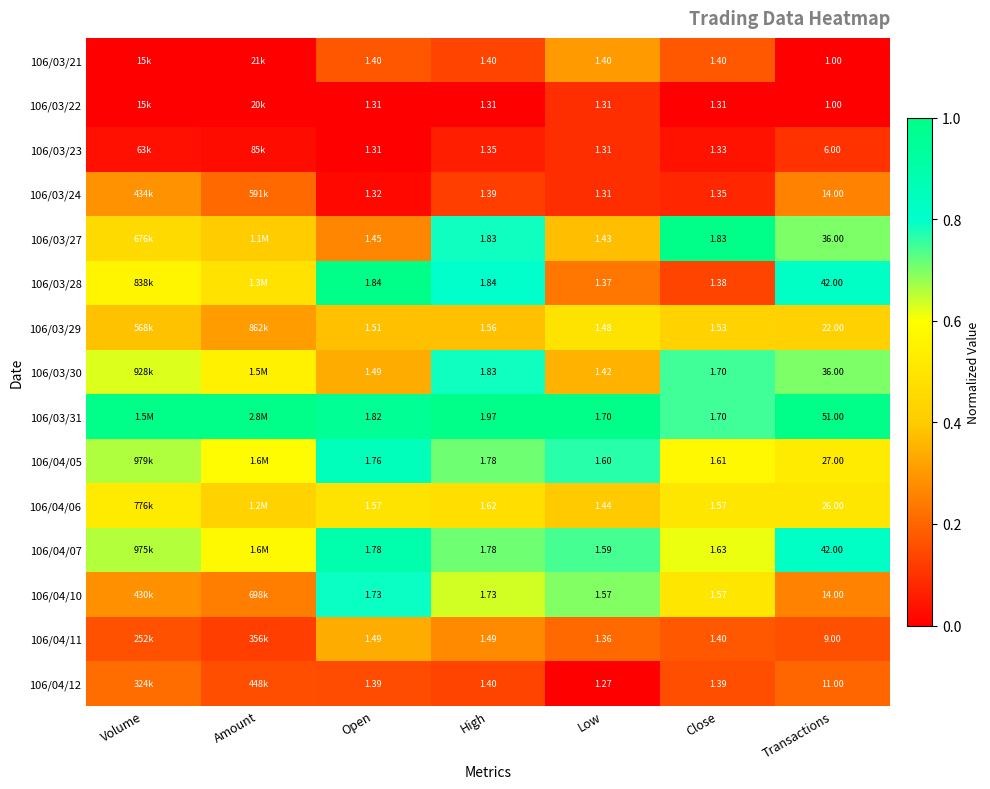

Count the number of categories in the chart.

7